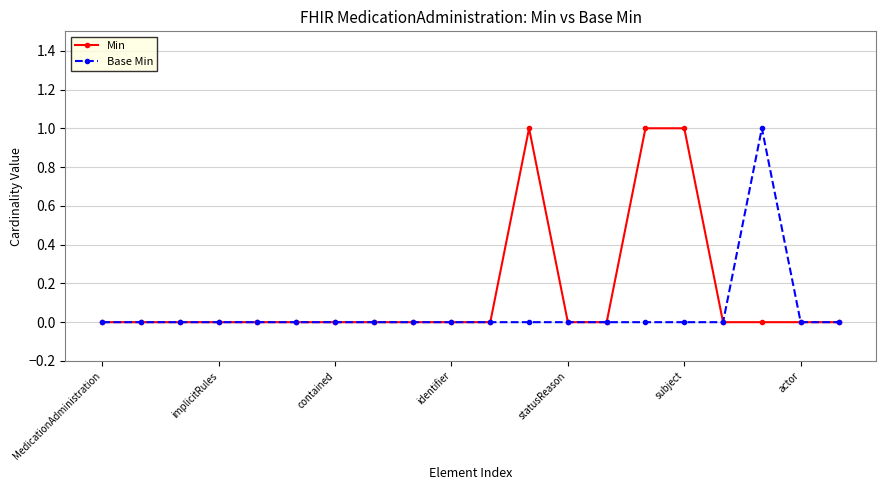

True or false: Min has more than 0 points higher than both neighbors.

True